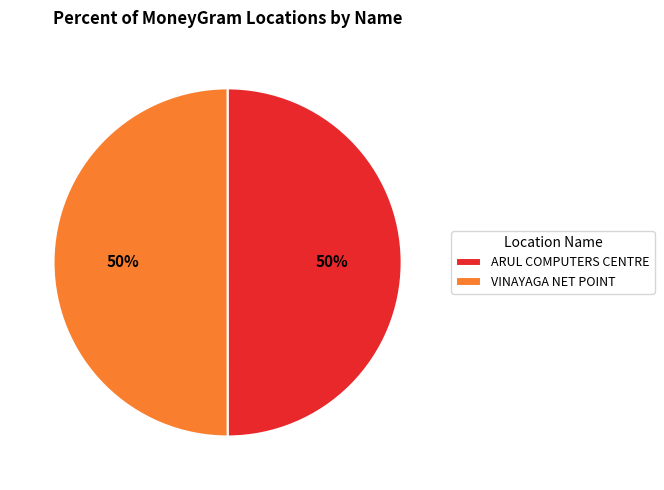

Do ARUL COMPUTERS CENTRE and VINAYAGA NET POINT together represent more than half of the pie?

Yes